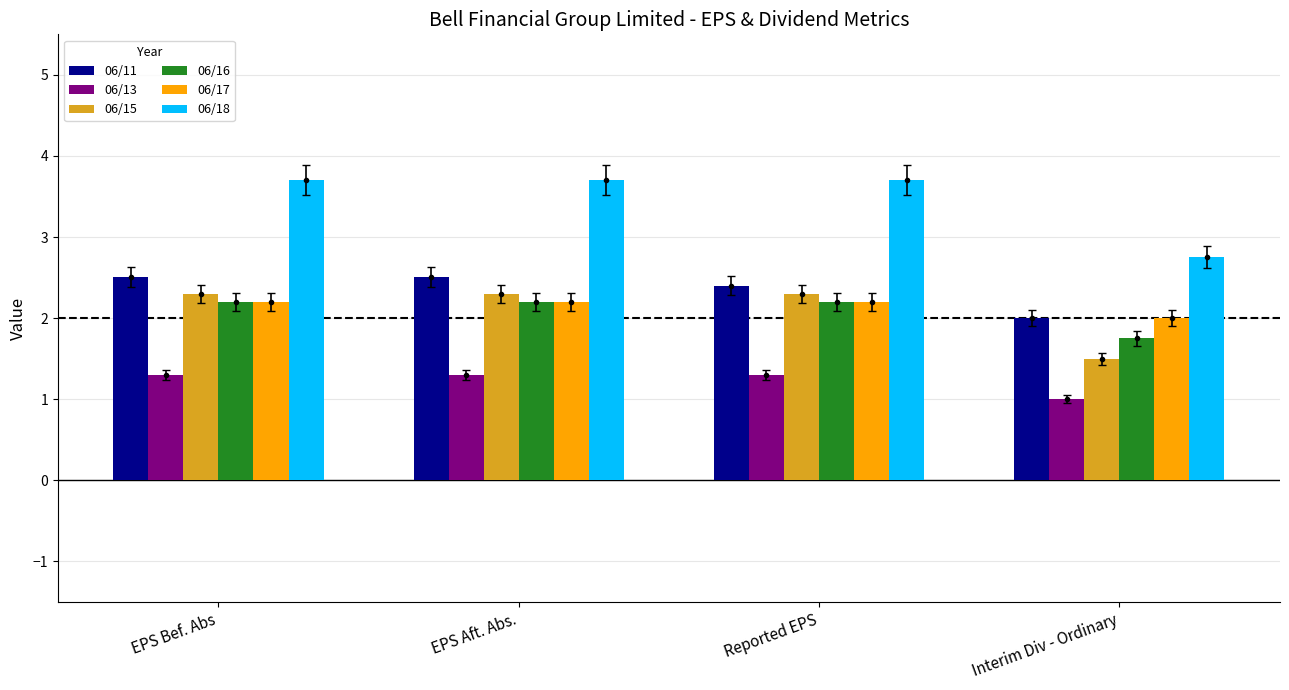

At which label is 06/15 closest to 1?

Interim Div - Ordinary